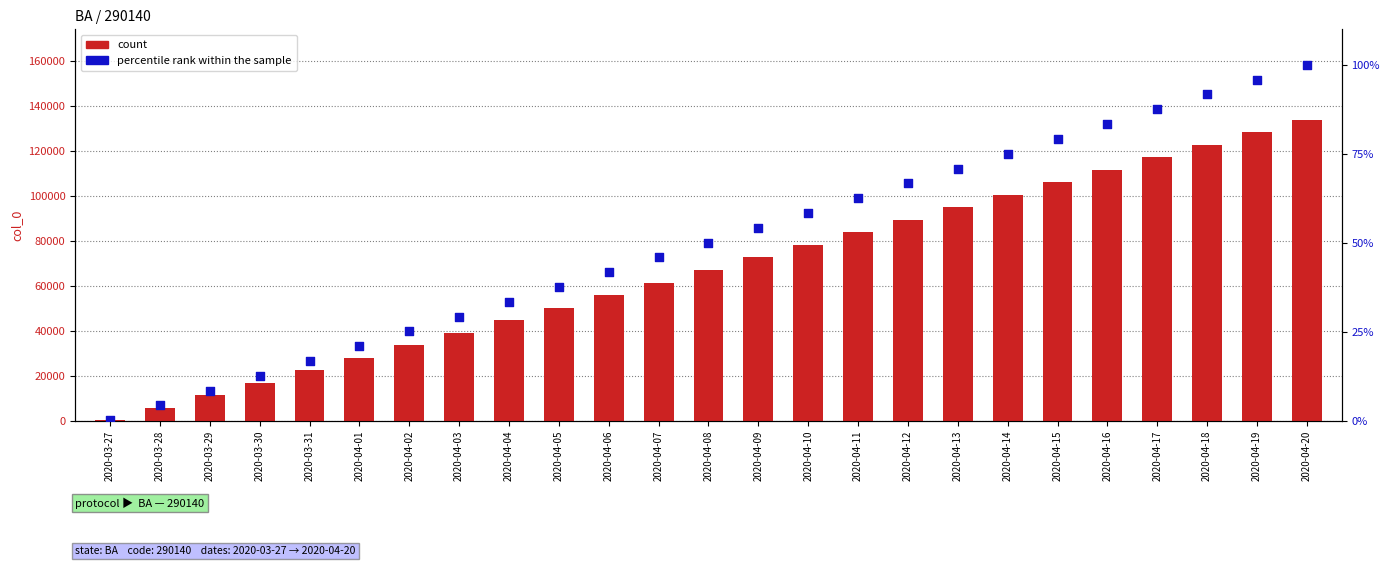

What is the total value across all series at 2020-03-31?

22514.8